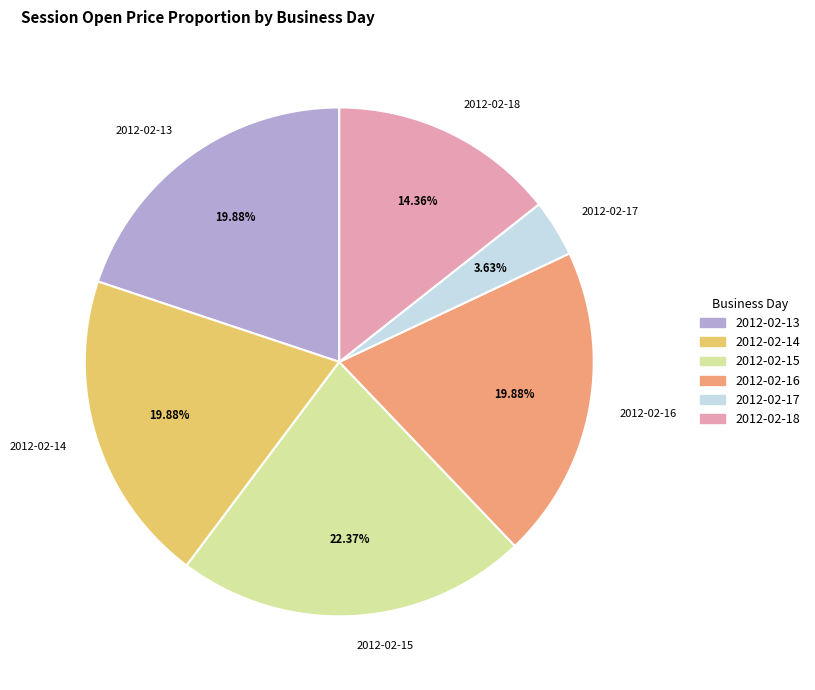

To the nearest percent, what percentage of the pie is 2012-02-16?

20%